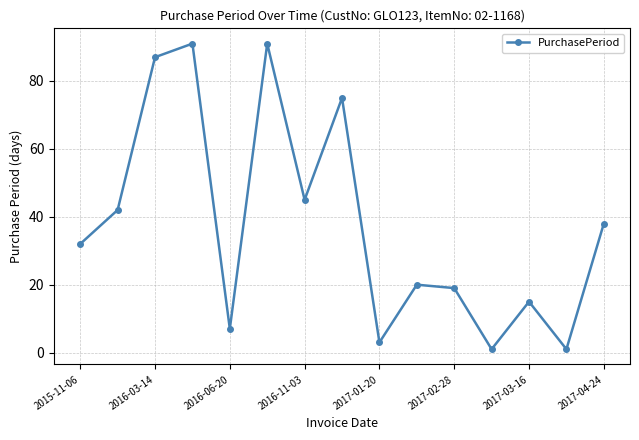

What is the difference between the maximum and second lowest values?

90